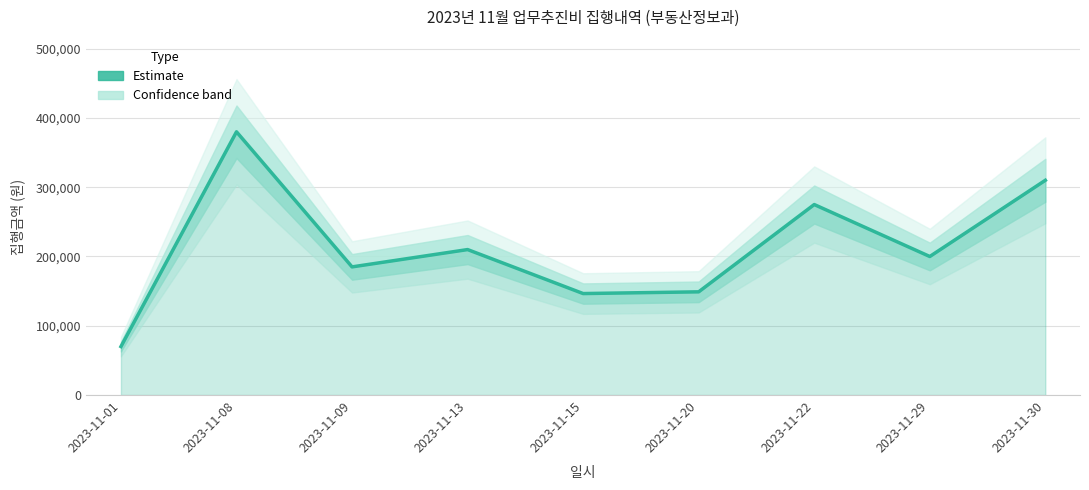

Approximately how many times larger is the value at 2023-11-01 compared to 2023-11-29?

0.3